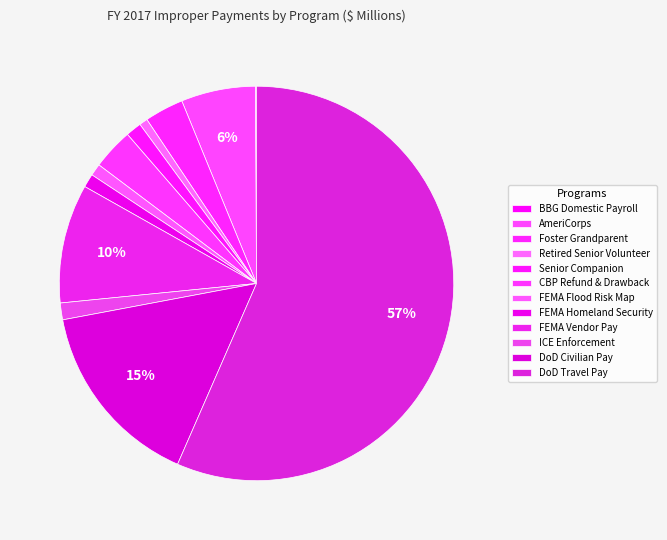

To the nearest percent, what is the difference between the Foster Grandparent and AmeriCorps slice percentages?

3%